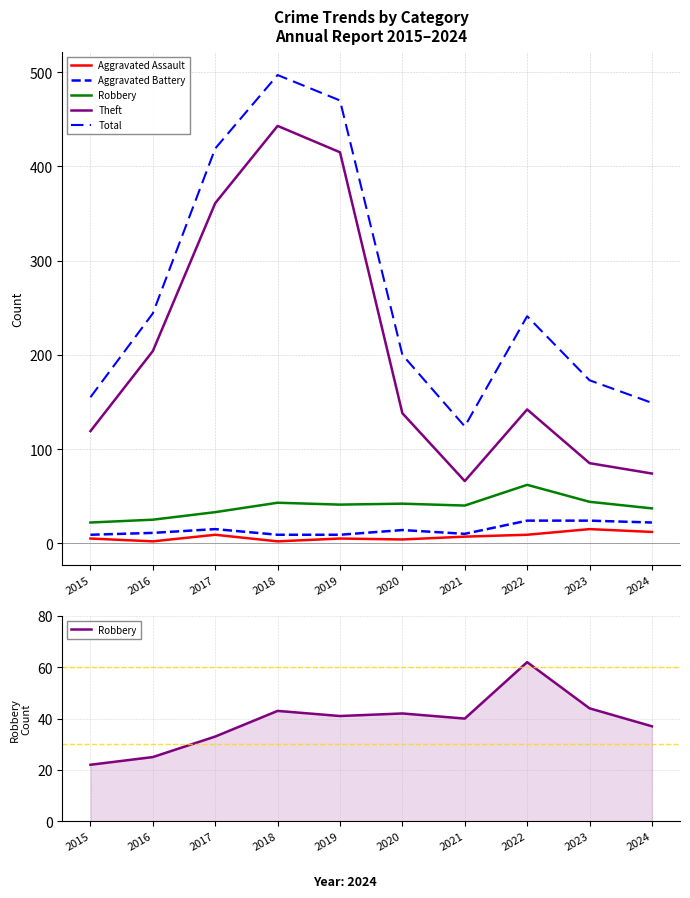

True or false: Aggravated Assault and Total intersect in this chart.

False